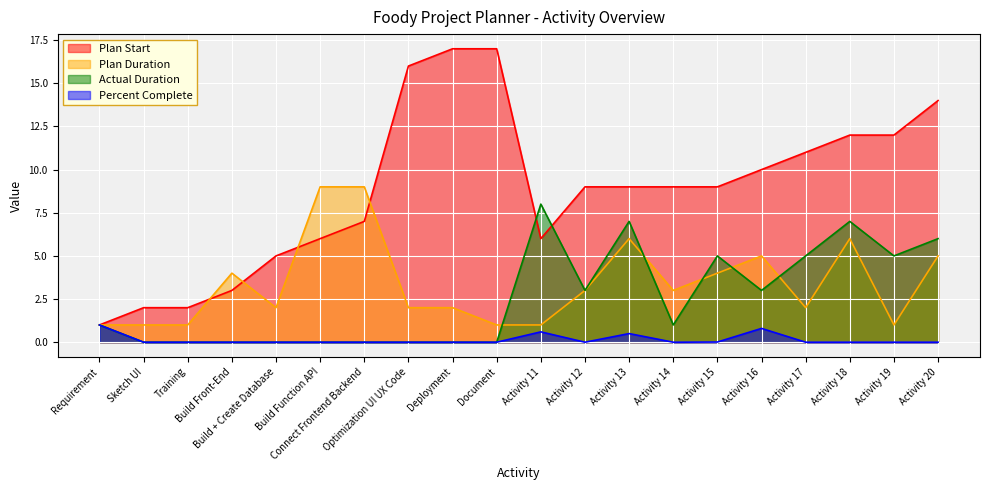

Reading left to right, transcribe all the data shown in this chart.

Plan Start: Requirement=1.0	Sketch UI=2.0	Training=2.0	Build Front-End=3.0	Build + Create Database=5.0	Build Function API=6.0	Connect Frontend Backend=7.0	Optimization UI UX Code=16.0	Deployment=17.0	Document=17.0	Activity 11=6.0	Activity 12=9.0	Activity 13=9.0	Activity 14=9.0	Activity 15=9.0	Activity 16=10.0	Activity 17=11.0	Activity 18=12.0	Activity 19=12.0	Activity 20=14.0
Plan Duration: Requirement=1.0	Sketch UI=1.0	Training=1.0	Build Front-End=4.0	Build + Create Database=2.0	Build Function API=9.0	Connect Frontend Backend=9.0	Optimization UI UX Code=2.0	Deployment=2.0	Document=1.0	Activity 11=1.0	Activity 12=3.0	Activity 13=6.0	Activity 14=3.0	Activity 15=4.0	Activity 16=5.0	Activity 17=2.0	Activity 18=6.0	Activity 19=1.0	Activity 20=5.0
Actual Duration: Requirement=1.0	Sketch UI=0.0	Training=0.0	Build Front-End=0.0	Build + Create Database=0.0	Build Function API=0.0	Connect Frontend Backend=0.0	Optimization UI UX Code=0.0	Deployment=0.0	Document=0.0	Activity 11=8.0	Activity 12=3.0	Activity 13=7.0	Activity 14=1.0	Activity 15=5.0	Activity 16=3.0	Activity 17=5.0	Activity 18=7.0	Activity 19=5.0	Activity 20=6.0
Percent Complete: Requirement=1.0	Sketch UI=0.0	Training=0.0	Build Front-End=0.0	Build + Create Database=0.0	Build Function API=0.0	Connect Frontend Backend=0.0	Optimization UI UX Code=0.0	Deployment=0.0	Document=0.0	Activity 11=0.6	Activity 12=0.0	Activity 13=0.5	Activity 14=0.0	Activity 15=0.0	Activity 16=0.8	Activity 17=0.0	Activity 18=0.0	Activity 19=0.0	Activity 20=0.0